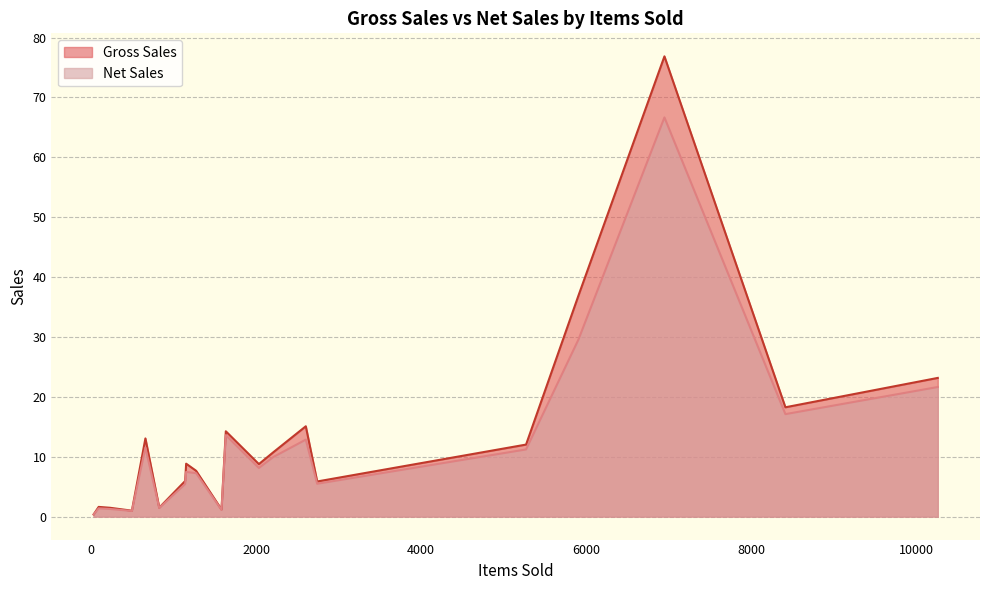

Does the chart display data point markers on the line(s)?

No